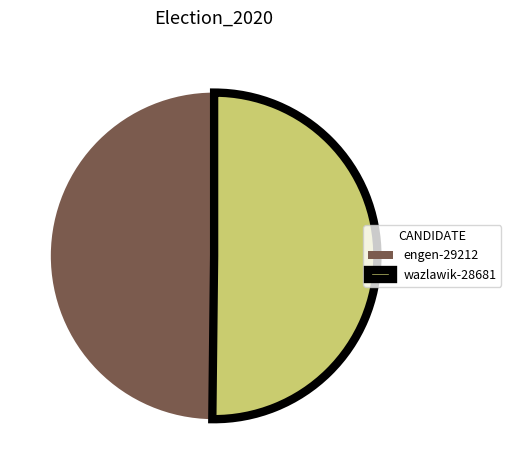

Do engen-29212 and wazlawik-28681 together represent more than half of the pie?

Yes